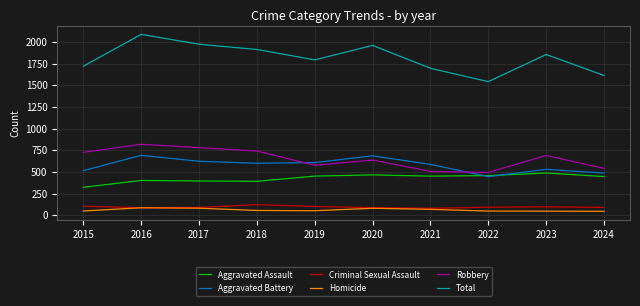

Is the value of Robbery at 2018 greater than the value of Aggravated Assault at 2016?

Yes